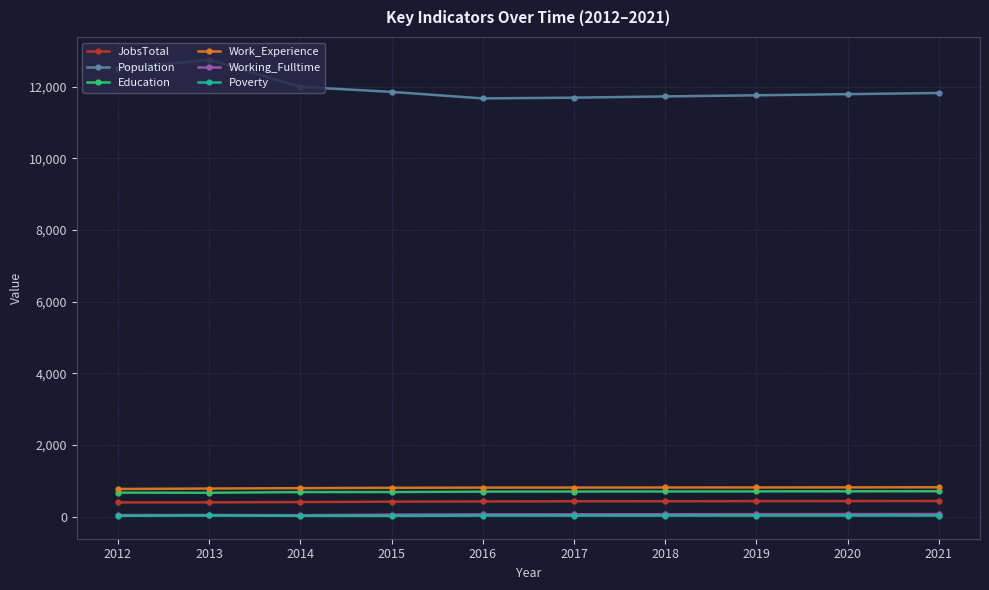

Is it true that Population equals 20848 at 2016?

False